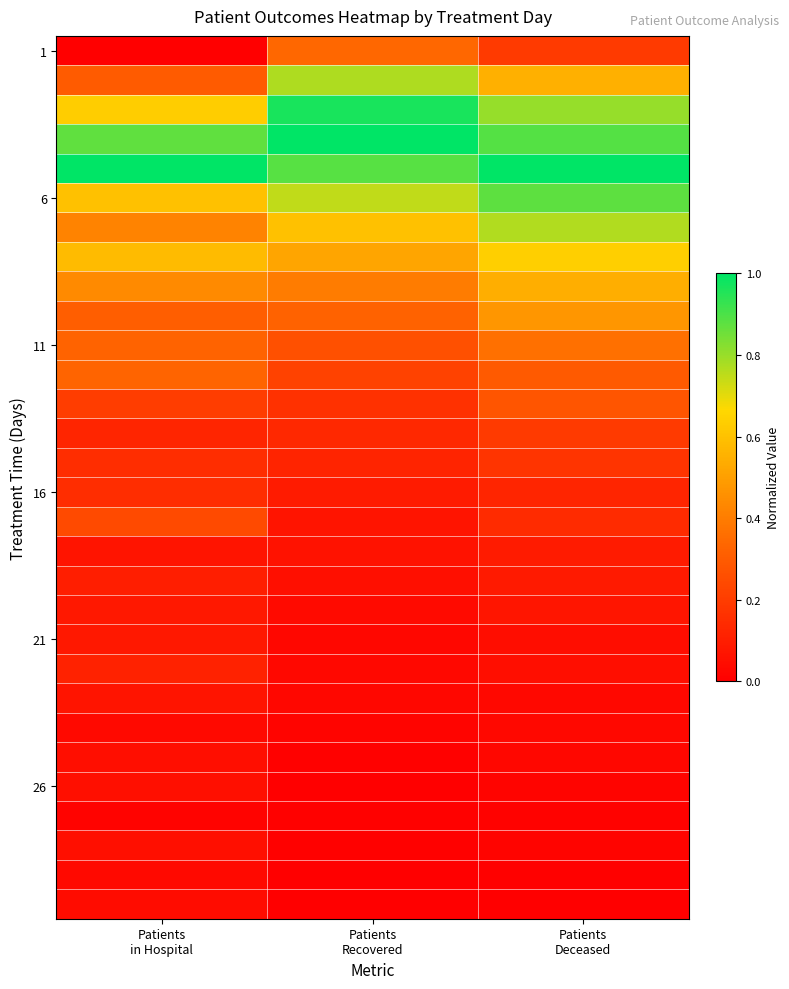

What is the maximum value shown in the chart?

1.0